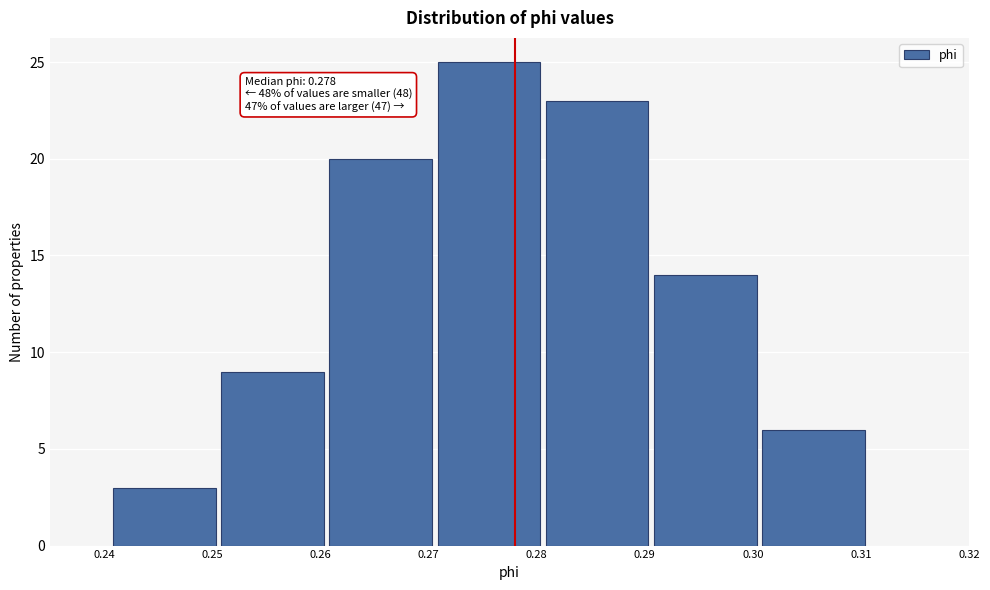

Over which range of the x-axis is the bar tallest?

0.271 to 0.281